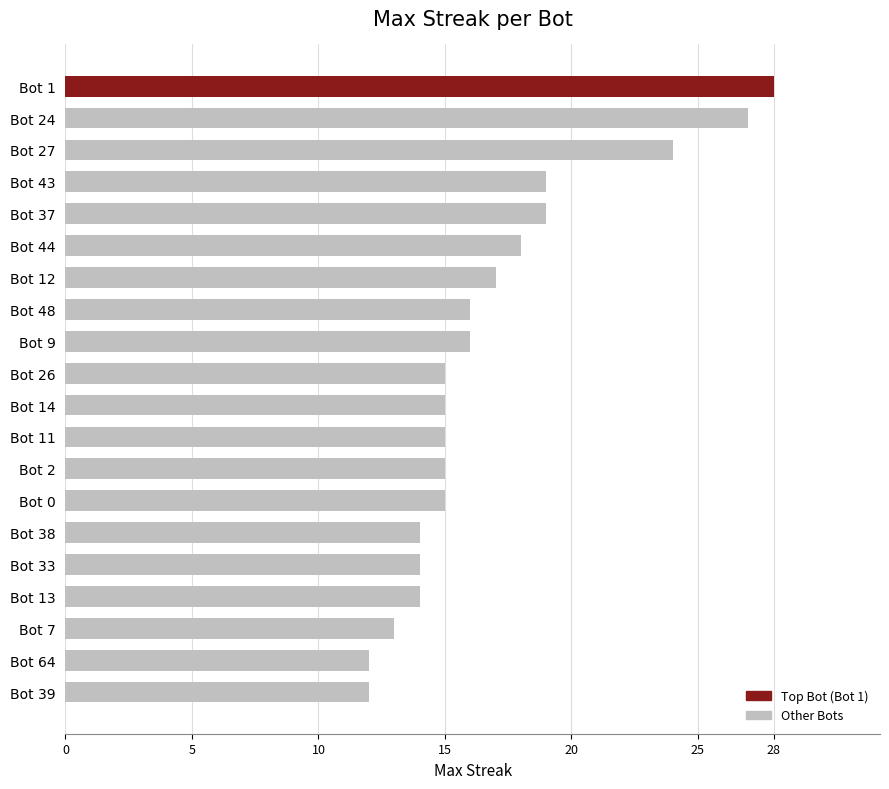

What is the ratio of the value at Bot 12 to the value at Bot 39?

1.4